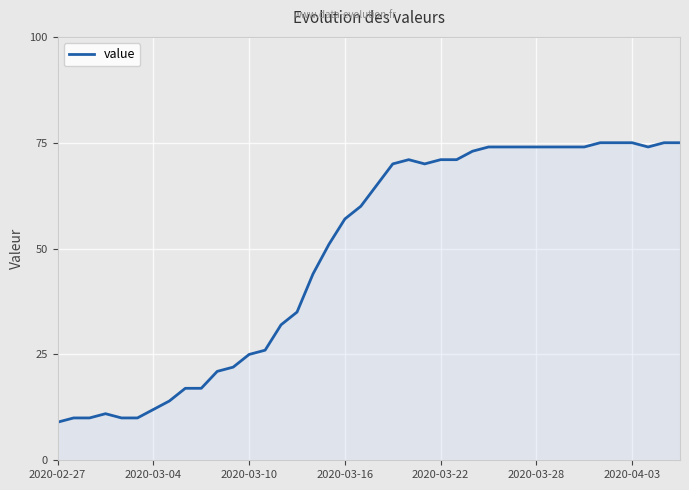

Reading right to left, extract all data points from this chart.

75	75	74	75	75	75	74	74	74	74	74	74	74	73	71	71	70	71	70	65	60	57	51	44	35	32	26	25	22	21	17	17	14	12	10	10	11	10	10	9